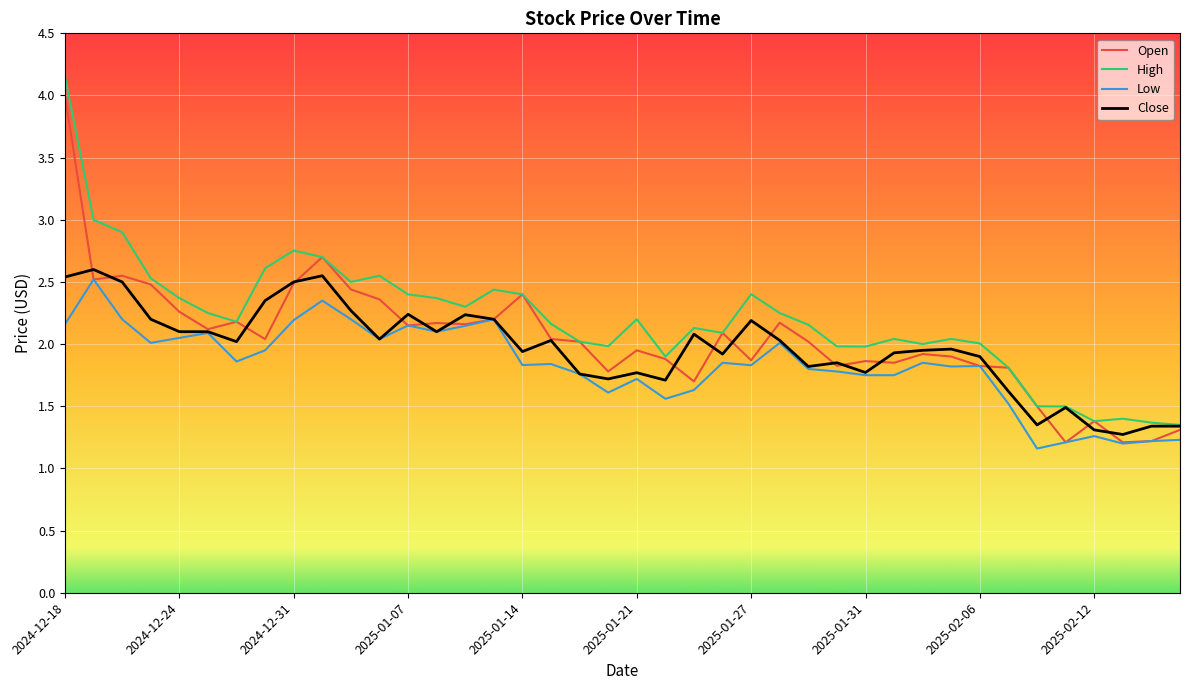

Reading left to right, what are all the values shown in this chart?

Open: 4.0	2.5	2.5	2.5	2.3	2.1	2.2	2.0	2.5	2.7	2.4	2.4	2.1	2.2	2.2	2.2	2.4	2.0	2.0	1.8	1.9	1.9	1.7	2.1	1.9	2.2	2.0	1.8	1.9	1.9	1.9	1.9	1.8	1.8	1.5	1.2	1.4	1.2	1.2	1.3
High: 4.2	3.0	2.9	2.5	2.4	2.2	2.2	2.6	2.8	2.7	2.5	2.5	2.4	2.4	2.3	2.4	2.4	2.2	2.0	2.0	2.2	1.9	2.1	2.1	2.4	2.2	2.2	2.0	2.0	2.0	2.0	2.0	2.0	1.8	1.5	1.5	1.4	1.4	1.4	1.4
Low: 2.2	2.5	2.2	2.0	2.0	2.1	1.9	1.9	2.2	2.4	2.2	2.0	2.1	2.1	2.1	2.2	1.8	1.8	1.8	1.6	1.7	1.6	1.6	1.9	1.8	2.0	1.8	1.8	1.8	1.8	1.9	1.8	1.8	1.5	1.2	1.2	1.3	1.2	1.2	1.2
Close: 2.5	2.6	2.5	2.2	2.1	2.1	2.0	2.4	2.5	2.5	2.3	2.0	2.2	2.1	2.2	2.2	1.9	2.0	1.8	1.7	1.8	1.7	2.1	1.9	2.2	2.0	1.8	1.9	1.8	1.9	1.9	2.0	1.9	1.6	1.4	1.5	1.3	1.3	1.3	1.3